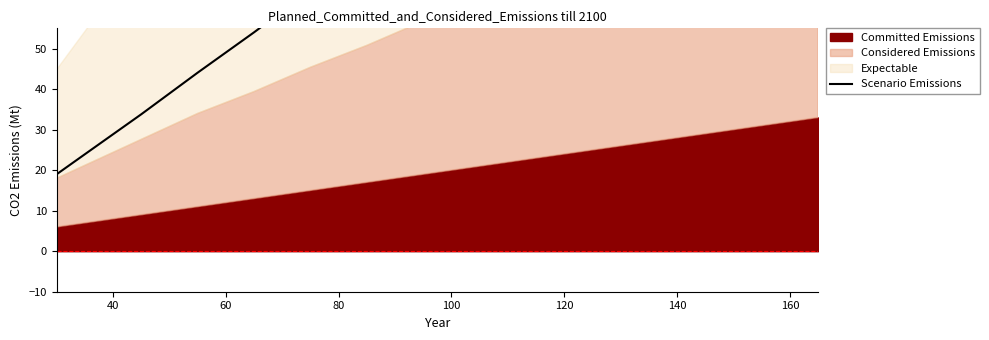

True or false: there are more than 2 points higher than both neighbors.

False